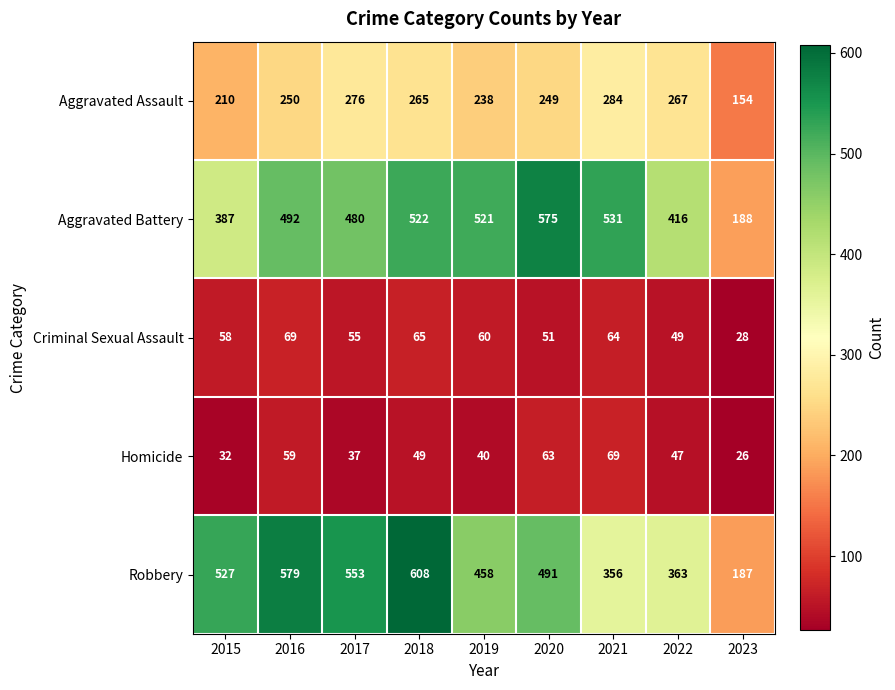

Which category has the lowest value in the Criminal Sexual Assault series?

2023